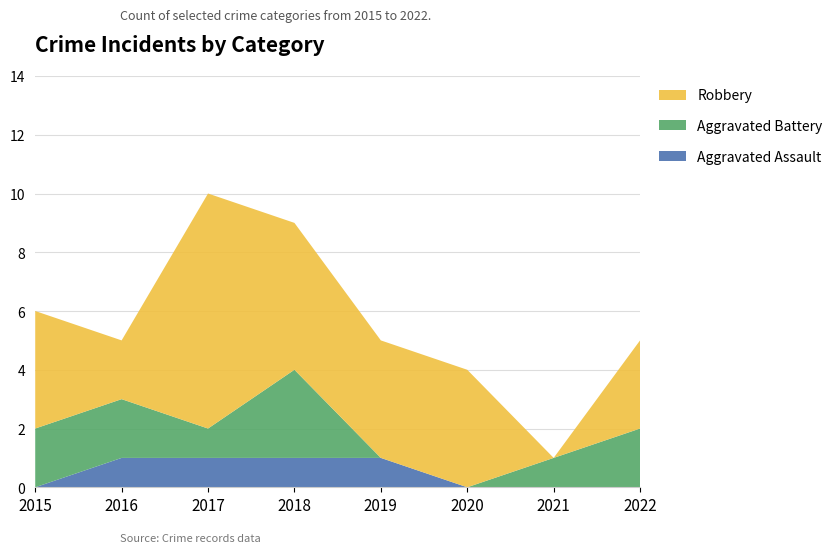

Reading left to right, what are all the values shown in this chart?

Aggravated Assault: 2015=0	2016=1	2017=1	2018=1	2019=1	2020=0	2021=0	2022=0
Aggravated Battery: 2015=2	2016=2	2017=1	2018=3	2019=0	2020=0	2021=1	2022=2
Robbery: 2015=4	2016=2	2017=8	2018=5	2019=4	2020=4	2021=0	2022=3